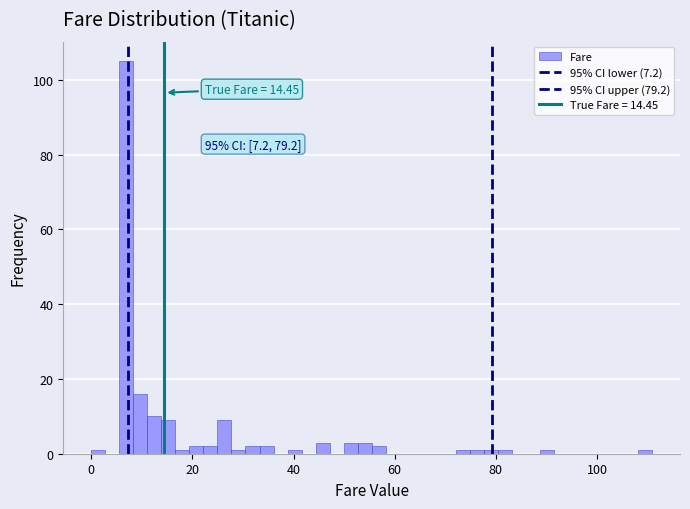

Around what value on the x-axis is the tallest bar? Give the approximate position of its centre, as read against the axis.

6